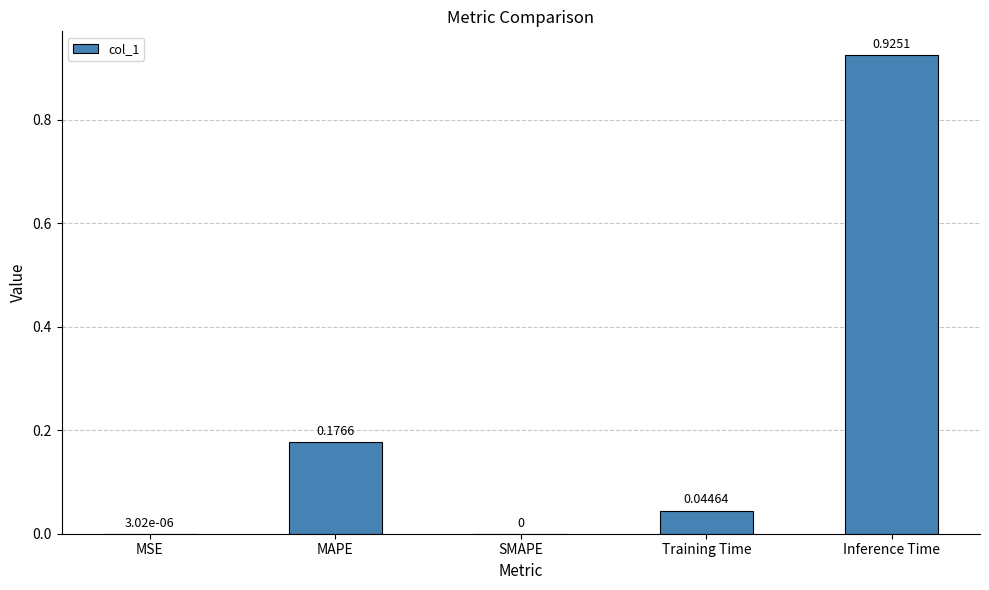

Which has a higher value, MSE or Inference Time?

Inference Time